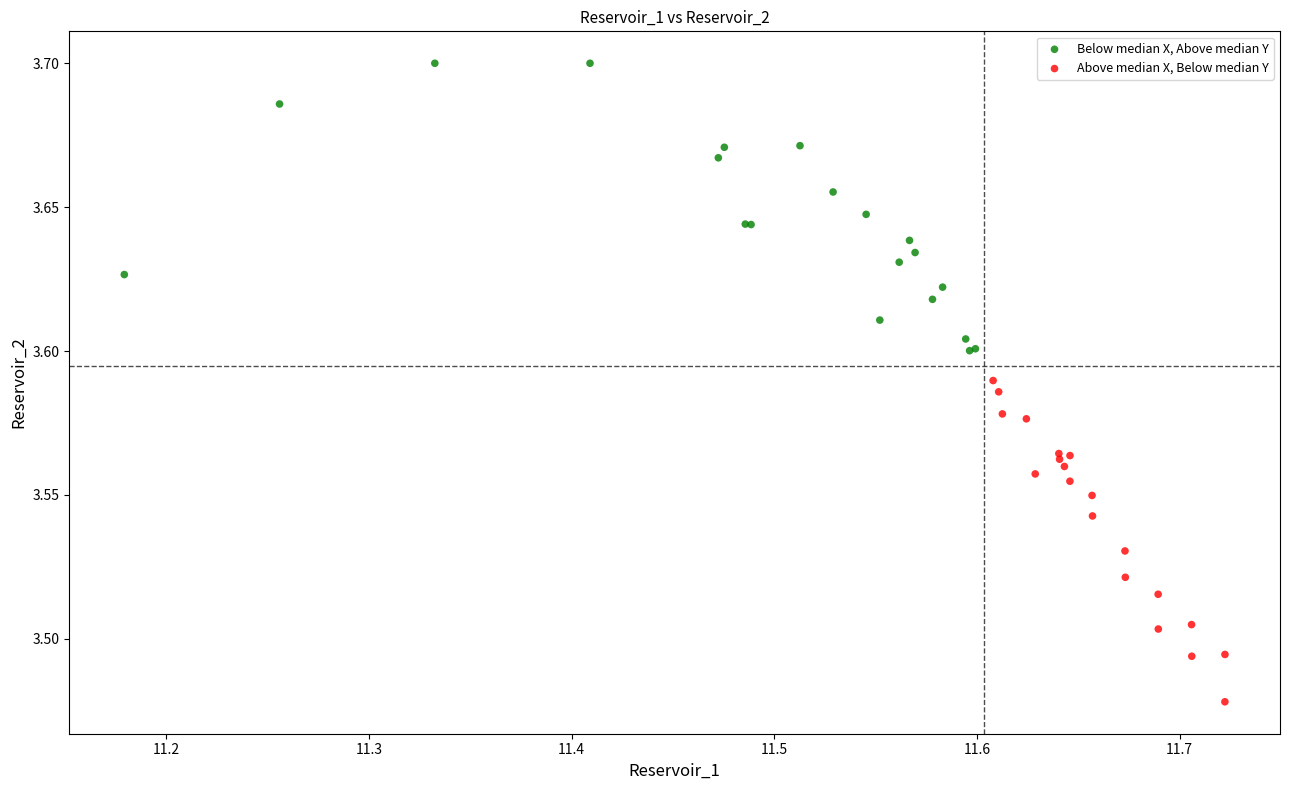

Which series reaches the minimum Y coordinate?

Above median X, Below median Y